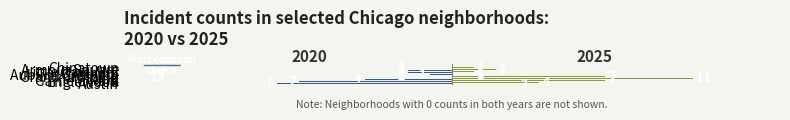

What is the maximum value shown in the chart?

11